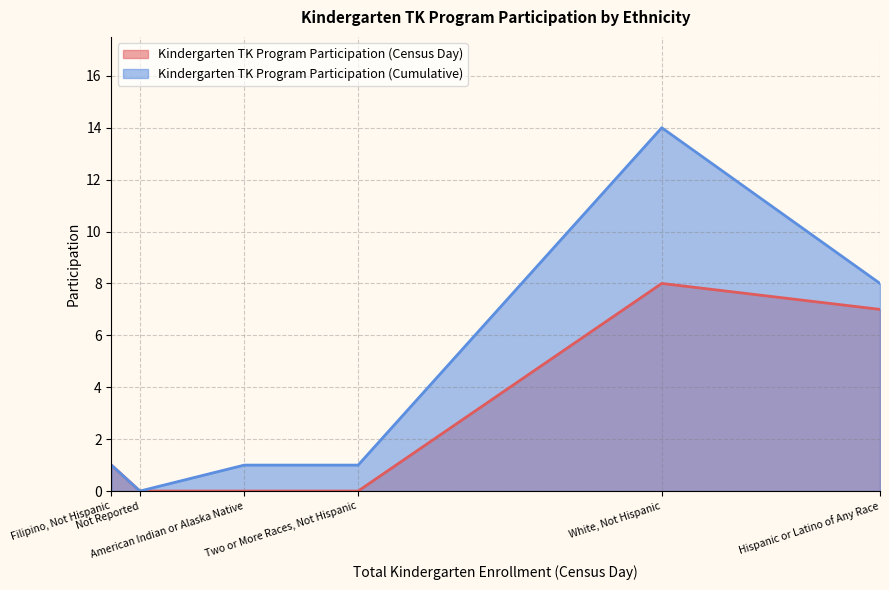

True or false: Kindergarten TK Program Participation (Census Day) and Kindergarten TK Program Participation (Cumulative) intersect in this chart.

False